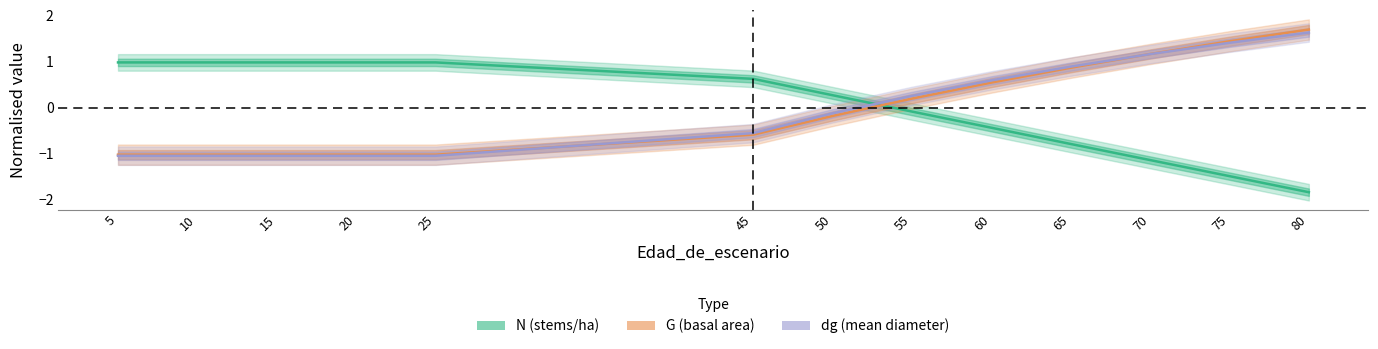

Which series has the widest spread of values?

N (stems/ha)